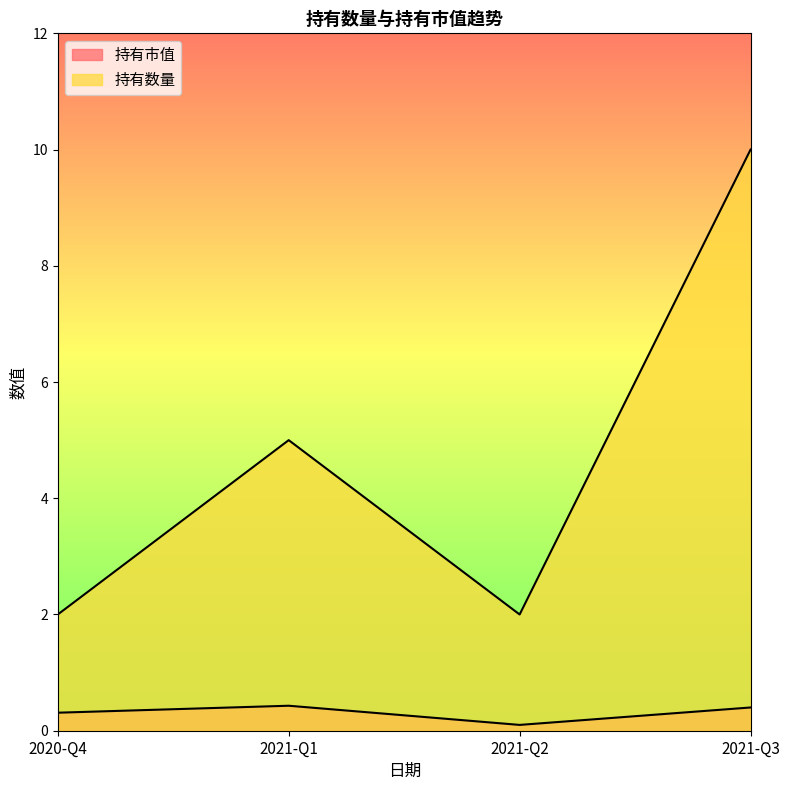

What is the label of the 3rd point from the left?

2021-Q2